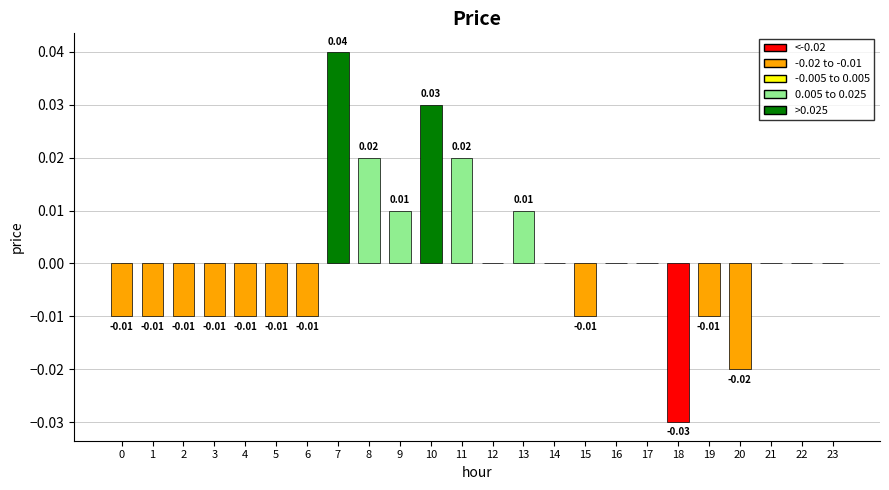

Which has a higher value, 11 or 23?

11